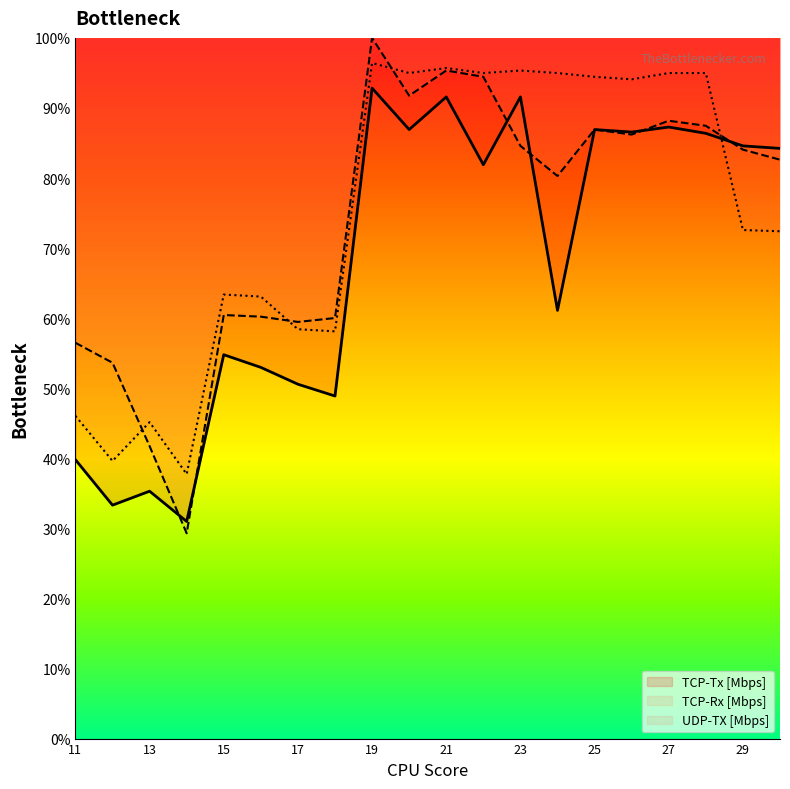

How many lines are shown in the chart?

3